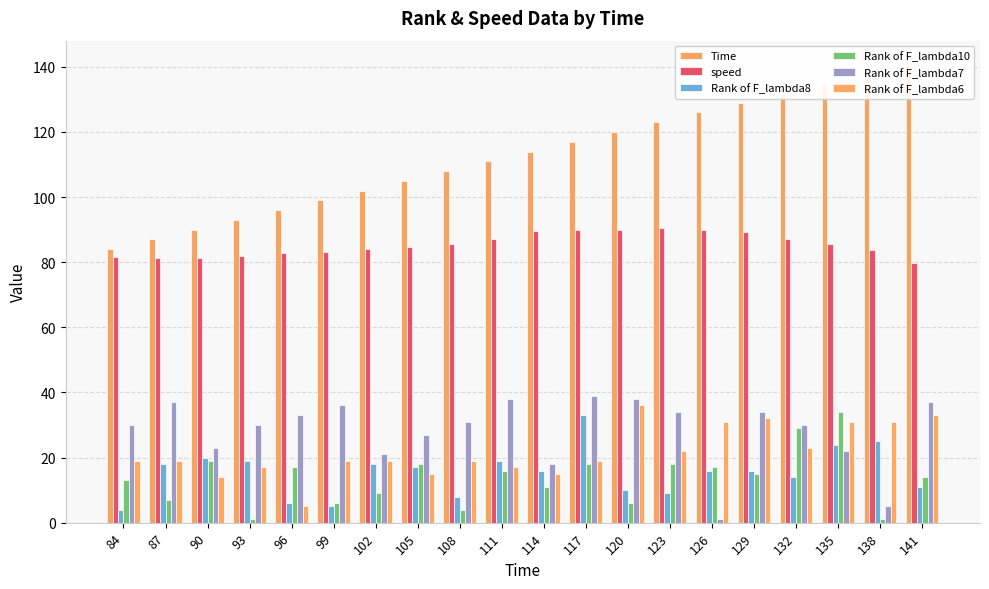

Between 84 and 123, which is larger?

123